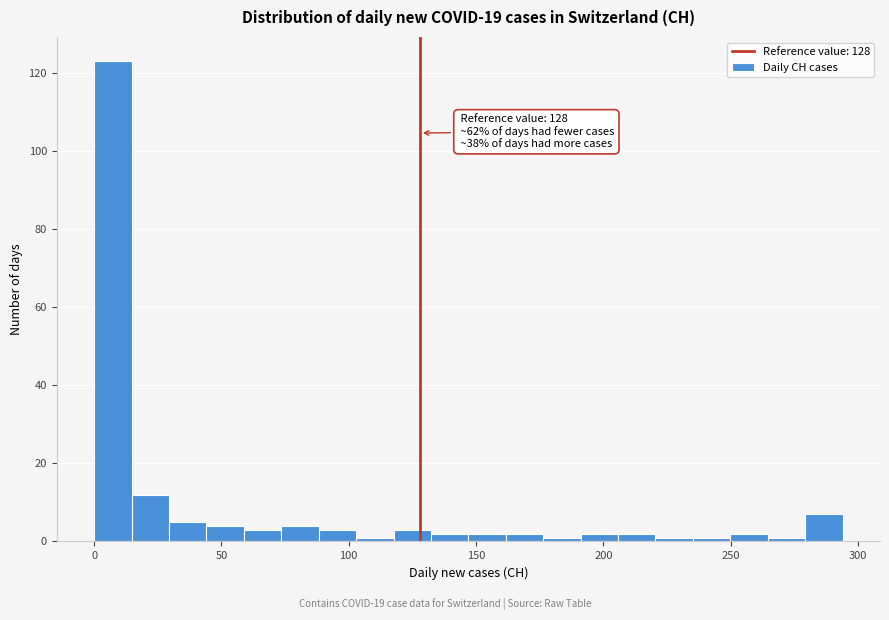

Around what value on the x-axis is the tallest bar? Give the approximate position of its centre, as read against the axis.

5